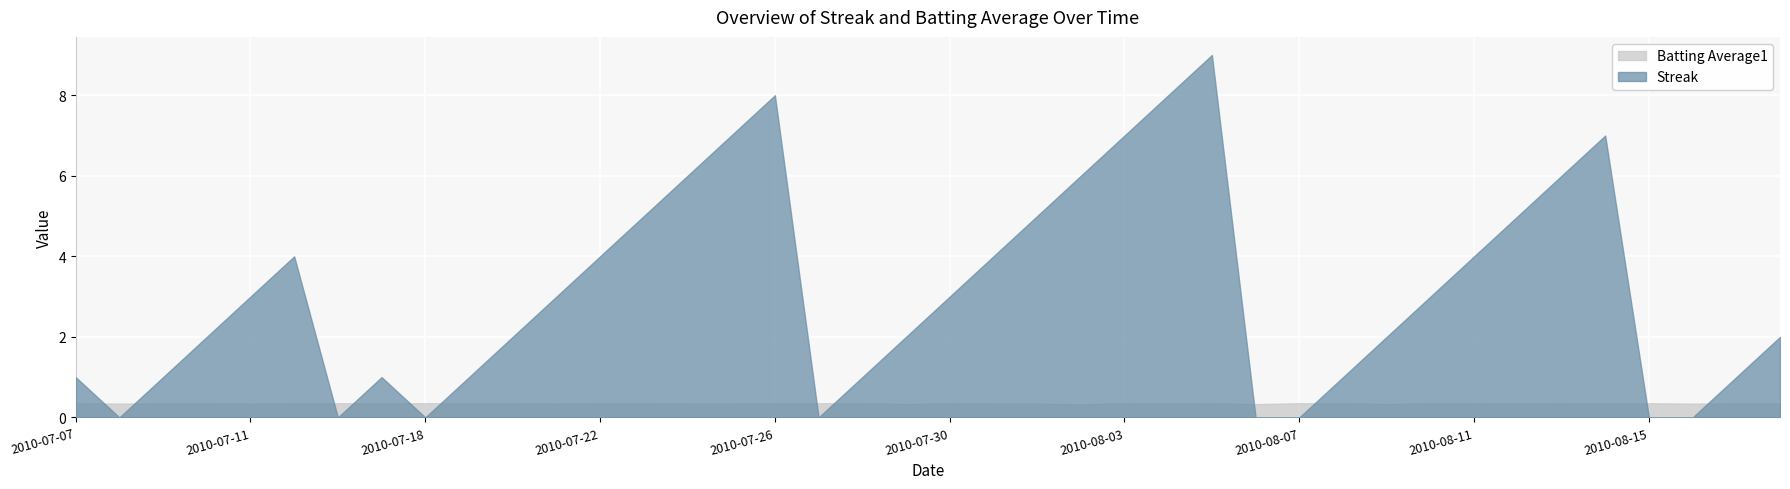

Is it true that Batting Average1 equals 0.4 at 2010-08-05?

True